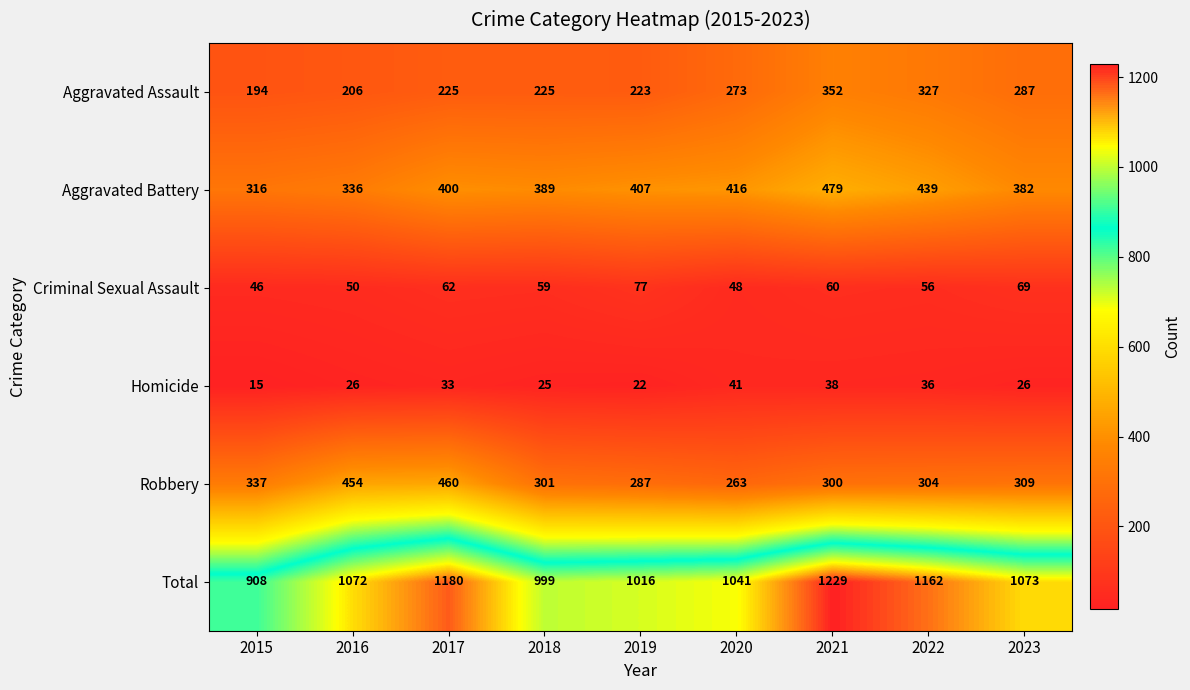

How many data points does each series have?

9